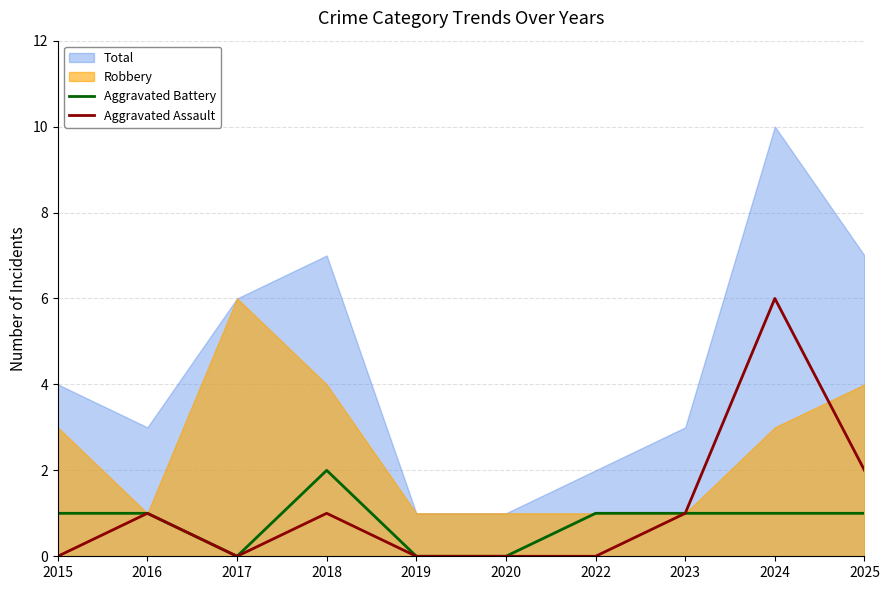

Which category has the highest value in the Aggravated Battery series?

2018